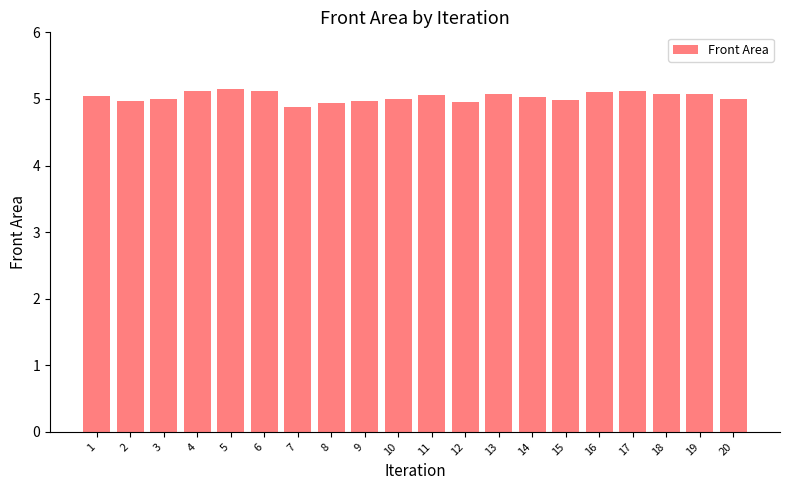

What is the change in value from 10 to 19?

+0.1